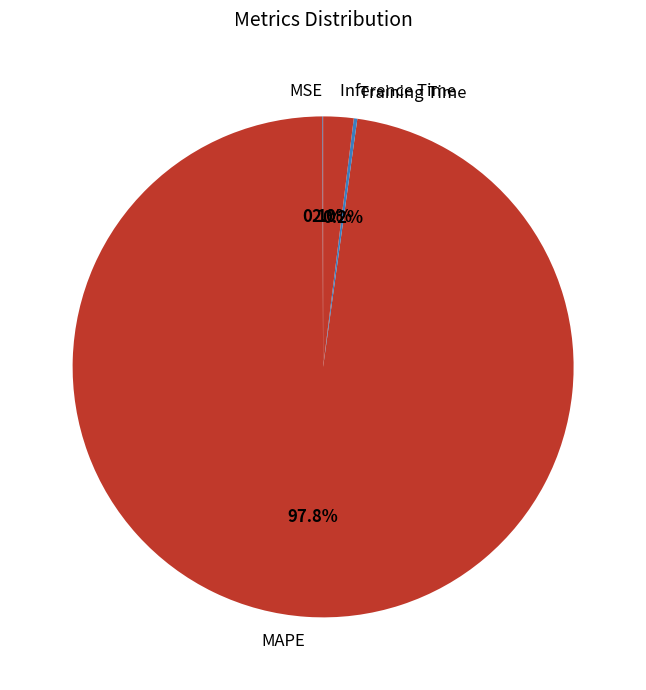

What is the largest slice in the pie chart?

MAPE